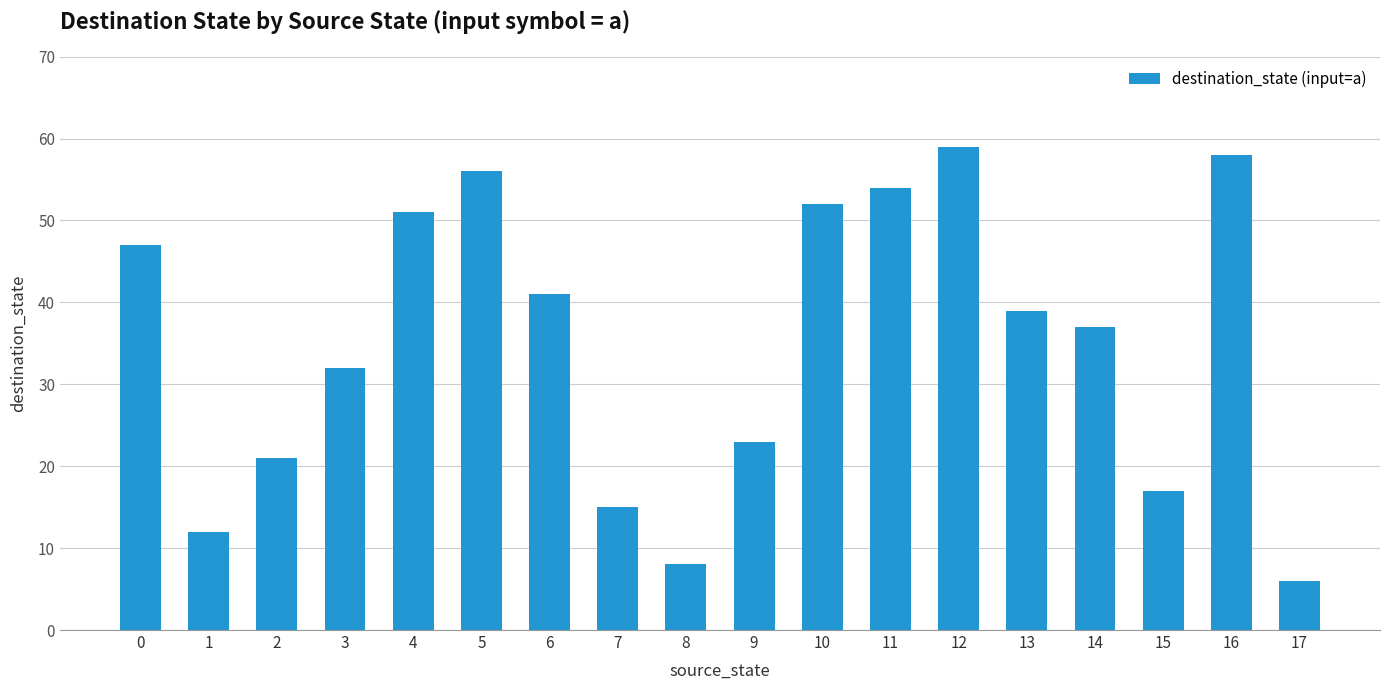

Rank the categories by value from highest to lowest.

12, 16, 5, 11, 10, 4, 0, 6, 13, 14, 3, 9, 2, 15, 7, 1, 8, 17